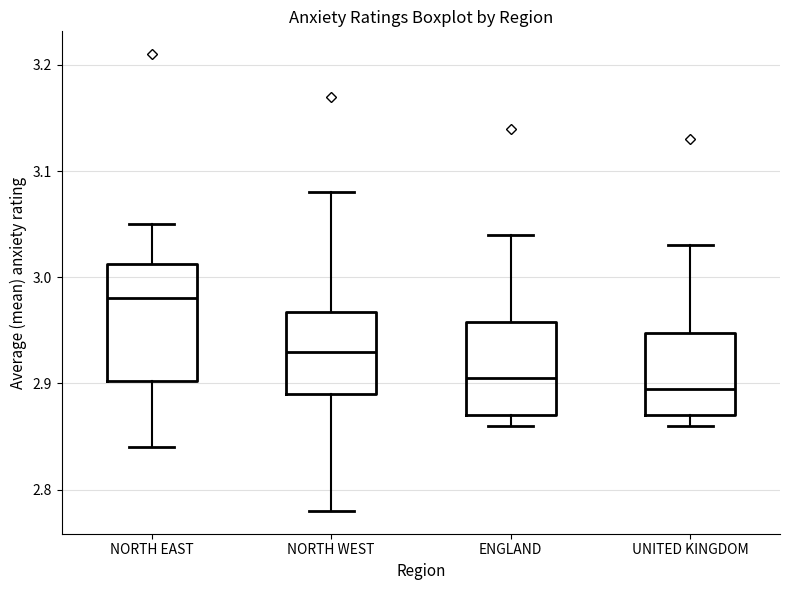

Where is the upper edge of the box for ENGLAND on the y-axis? The values are not printed on the chart, so give them approximately, as read against the axis.

2.96